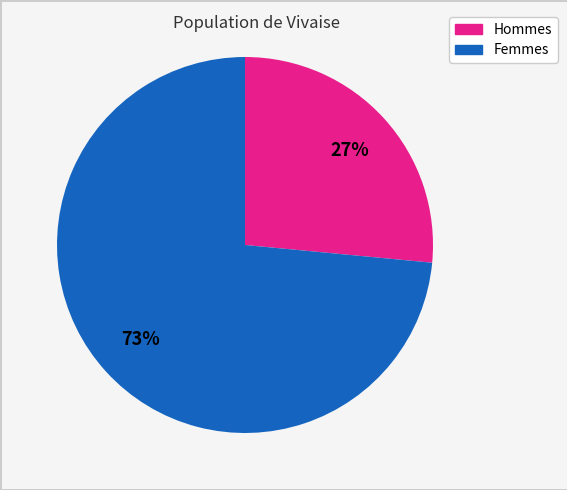

Is there a majority slice in this chart?

Yes